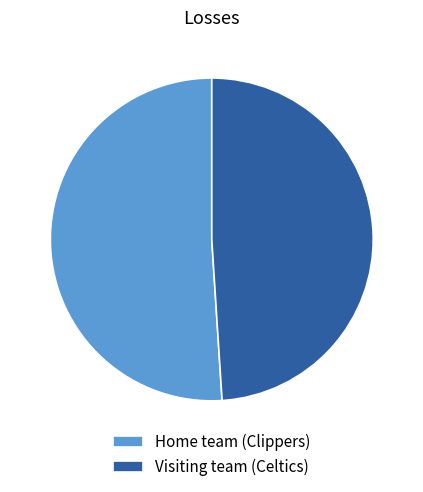

Between Home team (Clippers) and Visiting team (Celtics), which is larger?

Home team (Clippers)